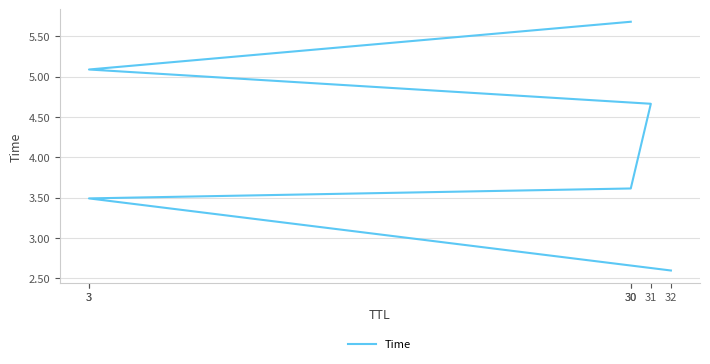

At which category does the chart reach its peak across all series?

30